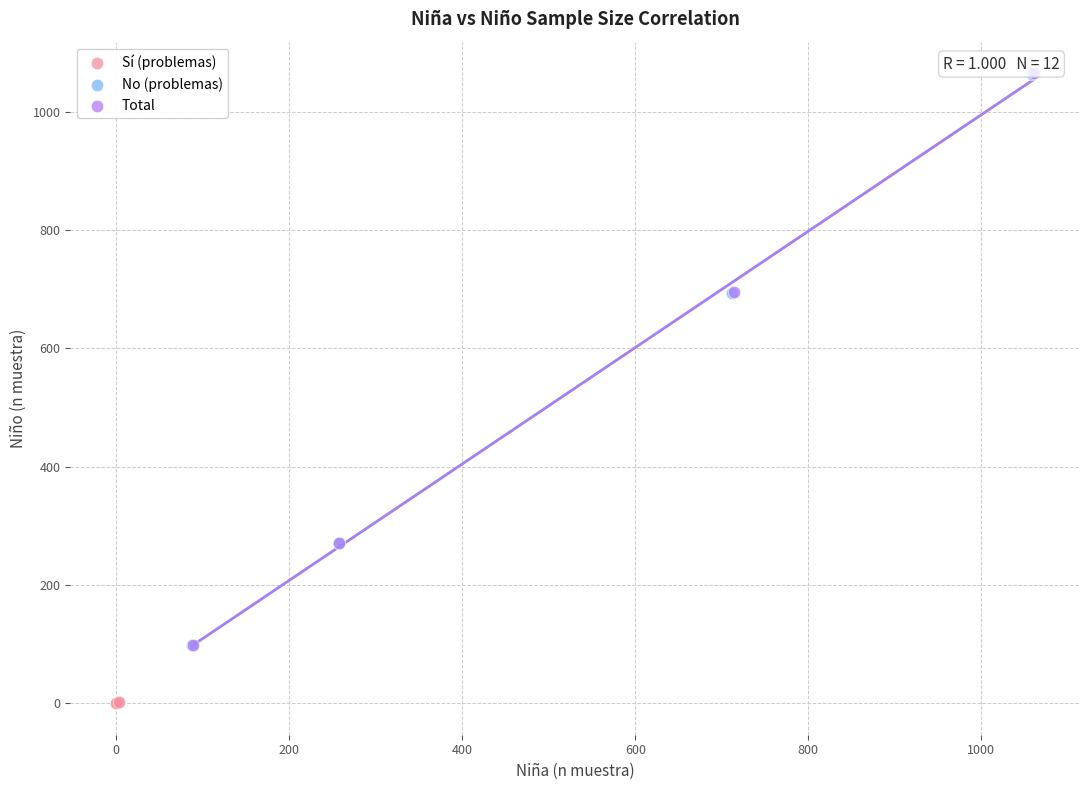

Which series has the largest Y range (max minus min)?

Total